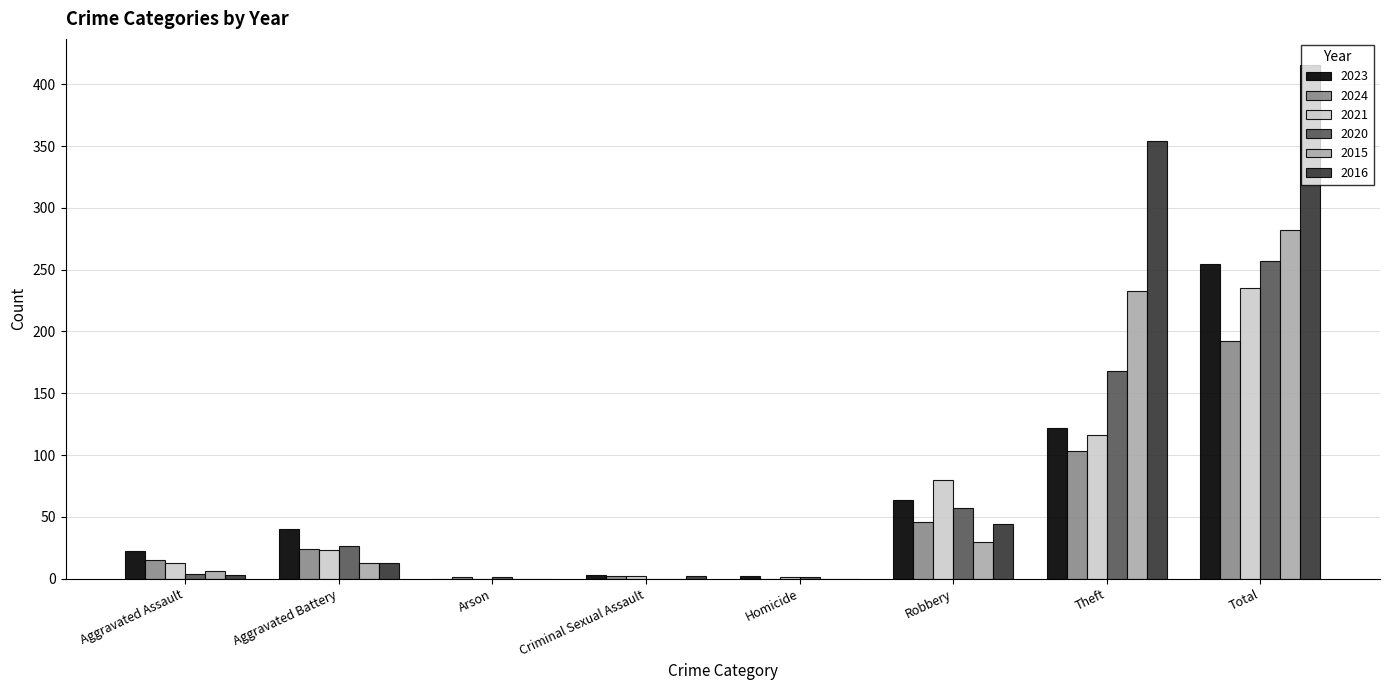

Does the chart contain stacked bars?

No